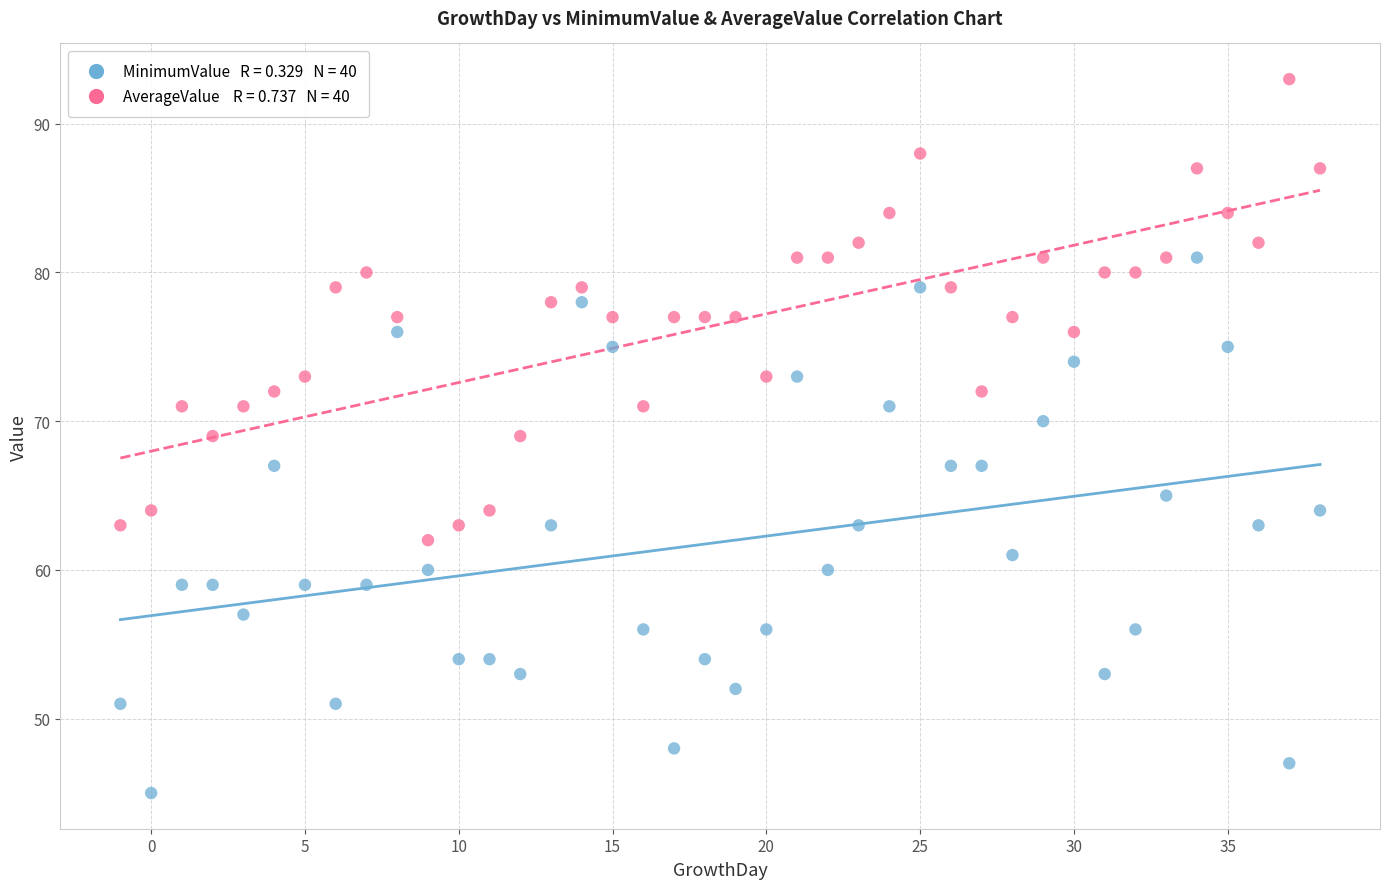

Across all data points, what is the range of Y values (max minus min)?

48